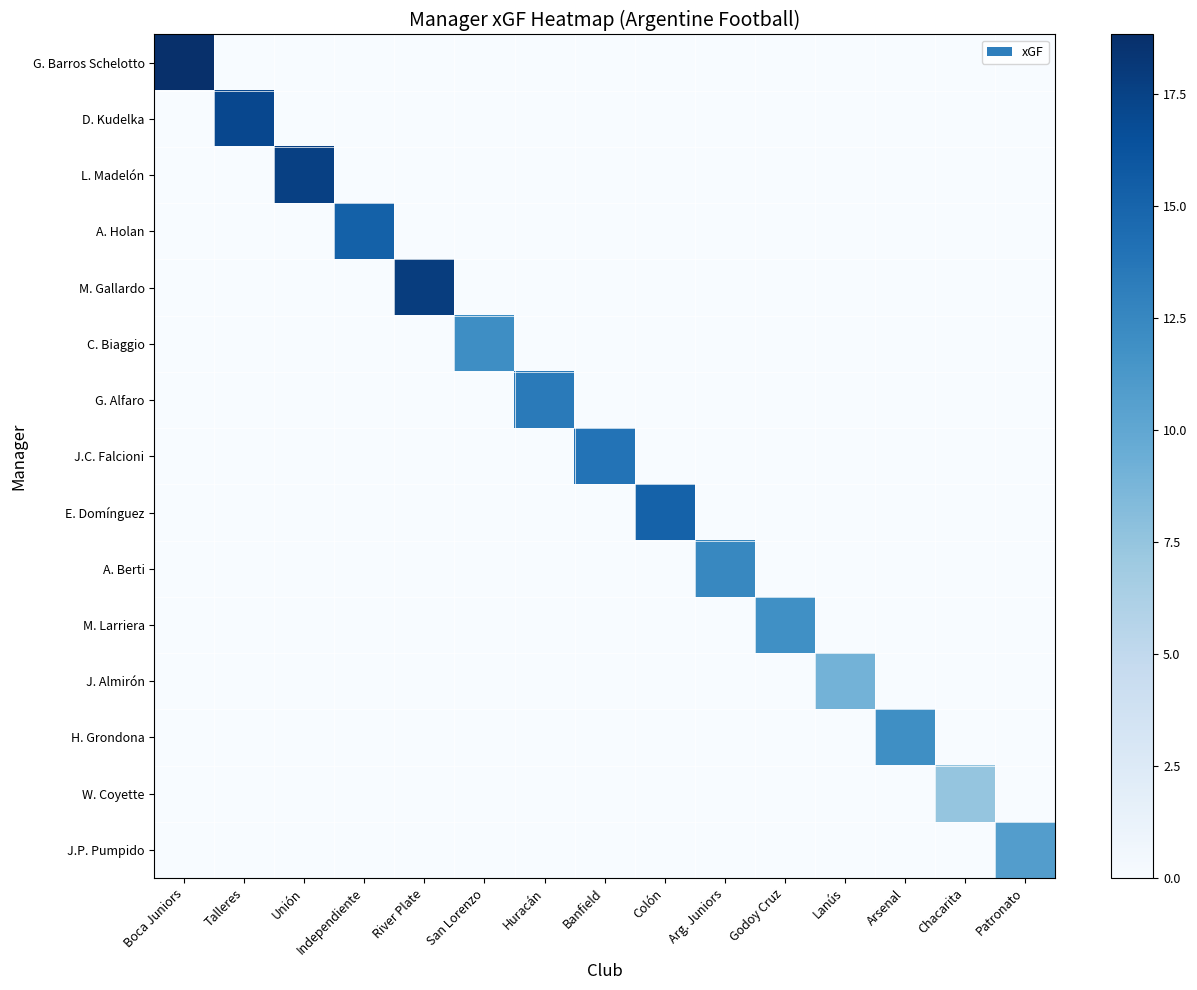

Which series changed the most between Unión and Godoy Cruz?

L. Madelón